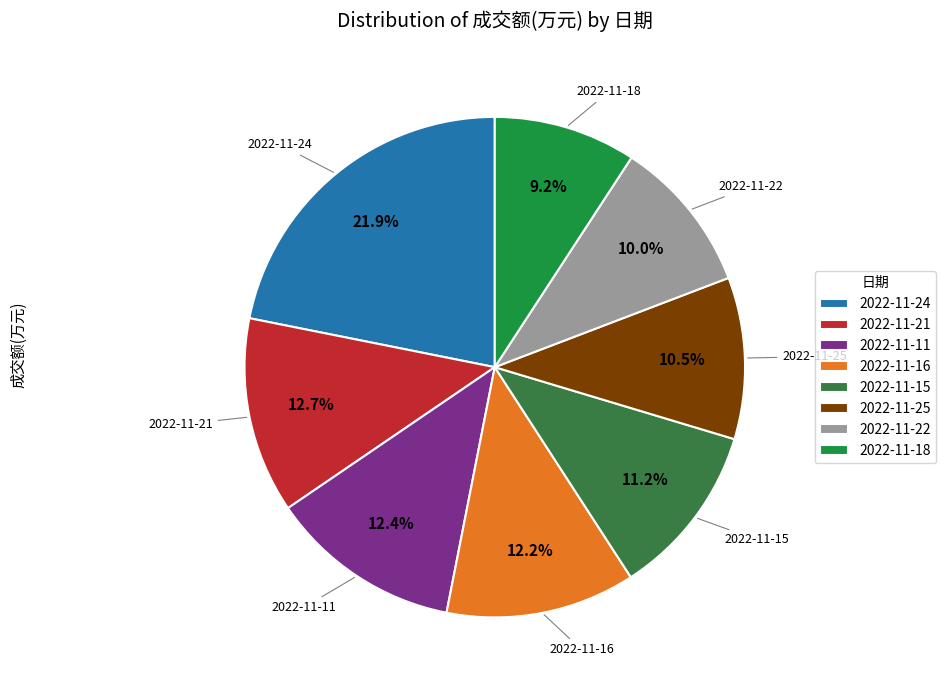

Does 2022-11-11 account for over 50% of the chart?

No